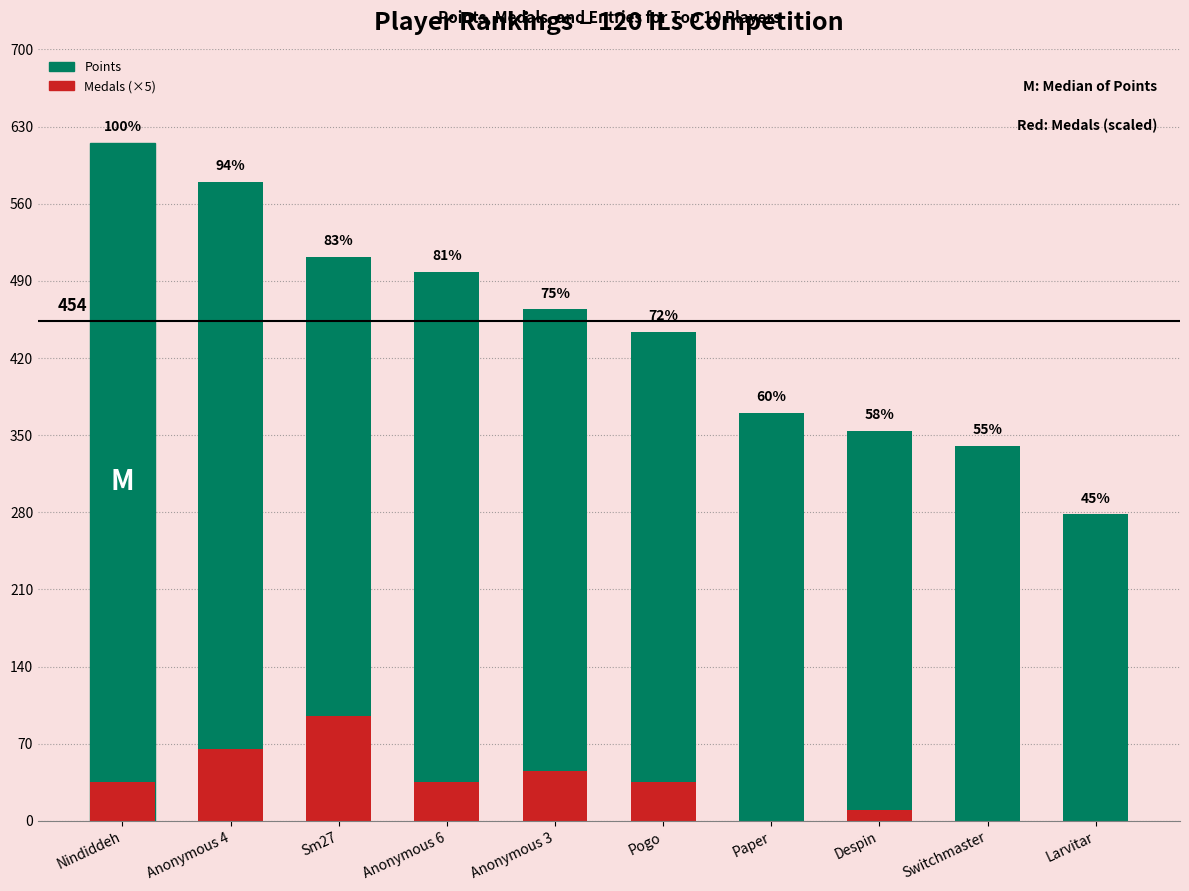

The value of Points at Despin is 622. True or false?

False